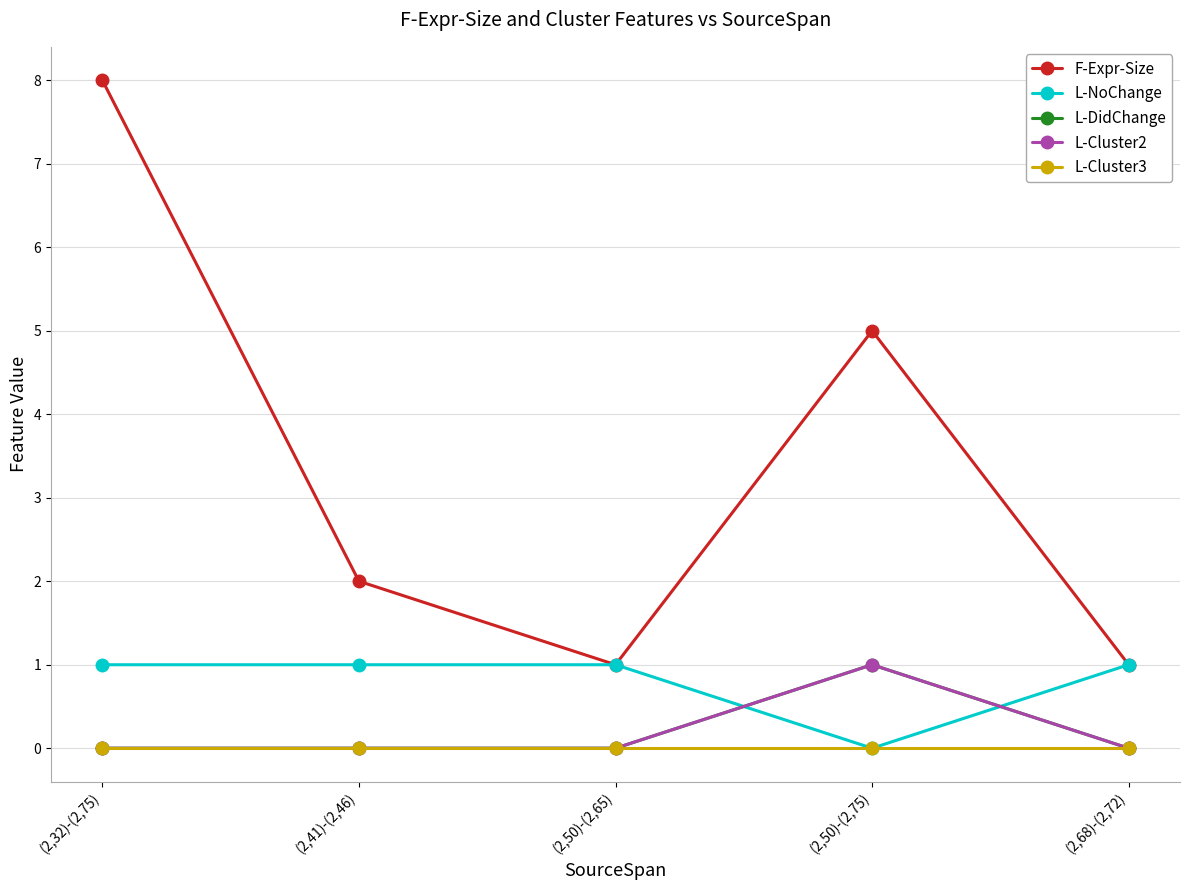

Read the F-Expr-Size value at (2,68)-(2,72).

1